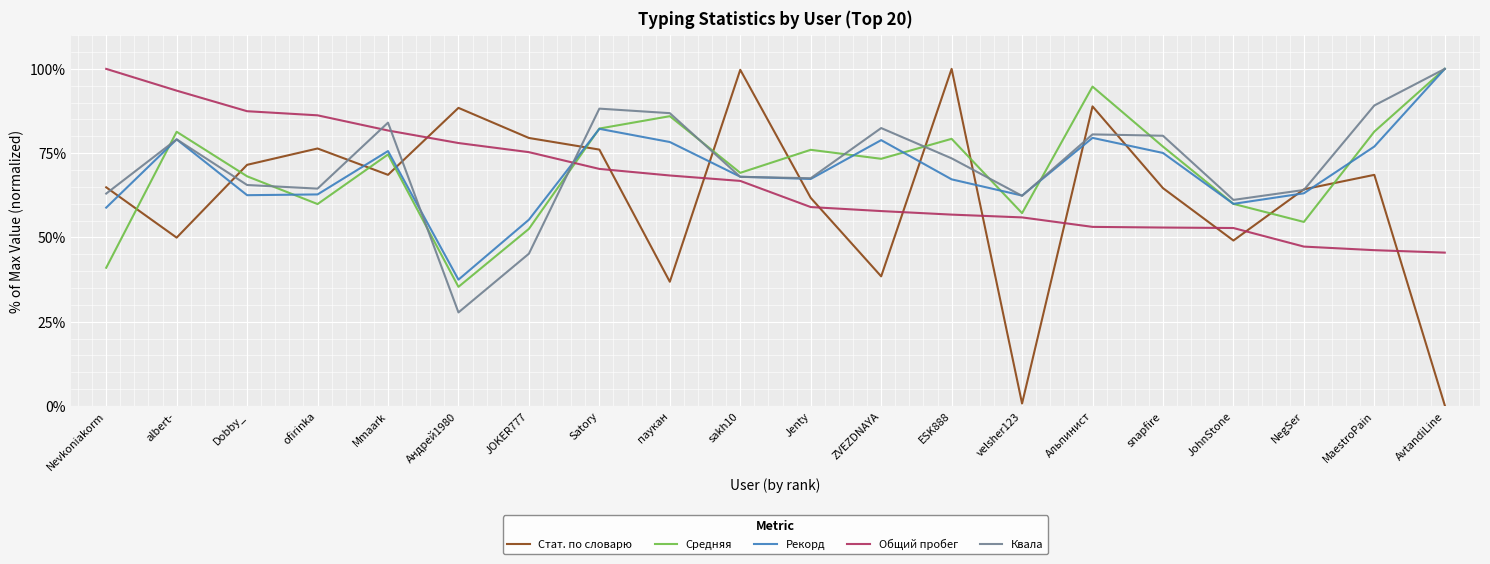

At how many categories does at least one series exceed 38?

20